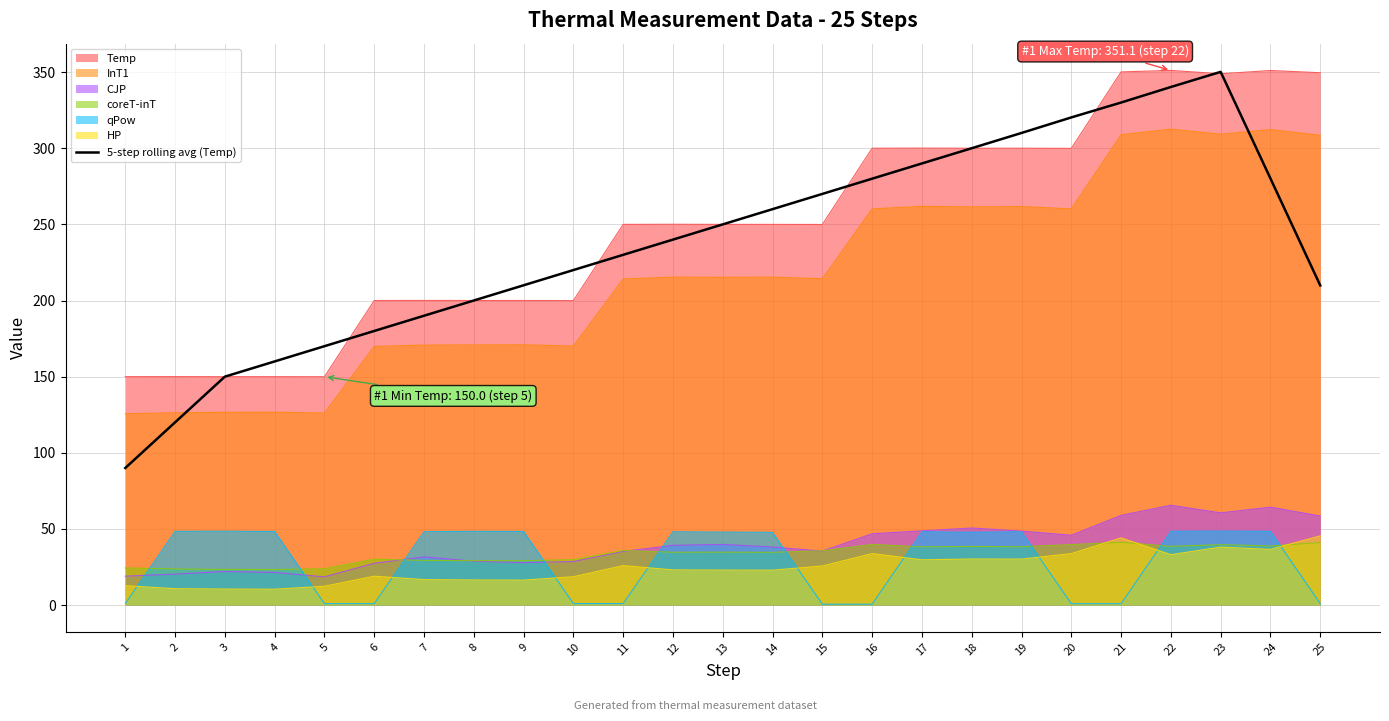

True or false: the data shows 250.0 at 13.

True